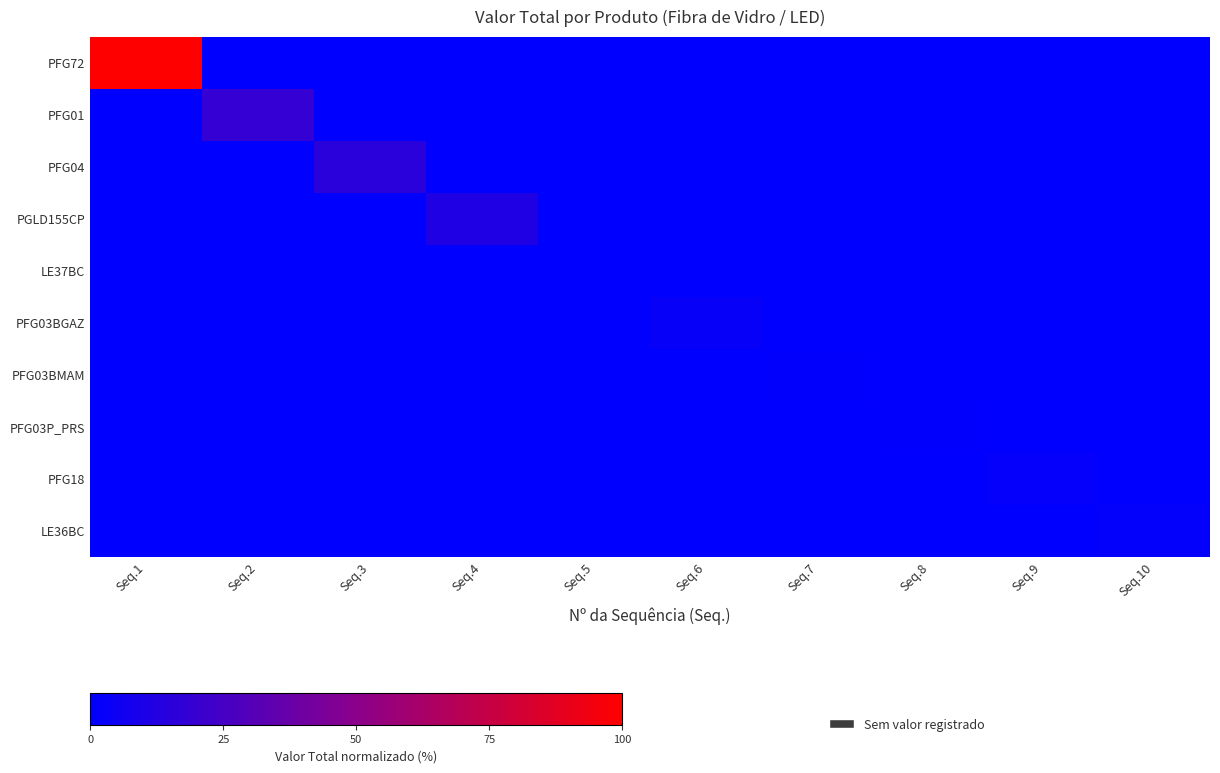

How many data points does each series have?

10